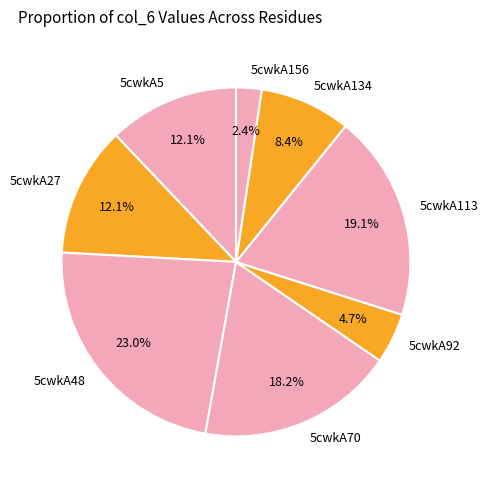

Does 5cwkA70 account for over 50% of the chart?

No